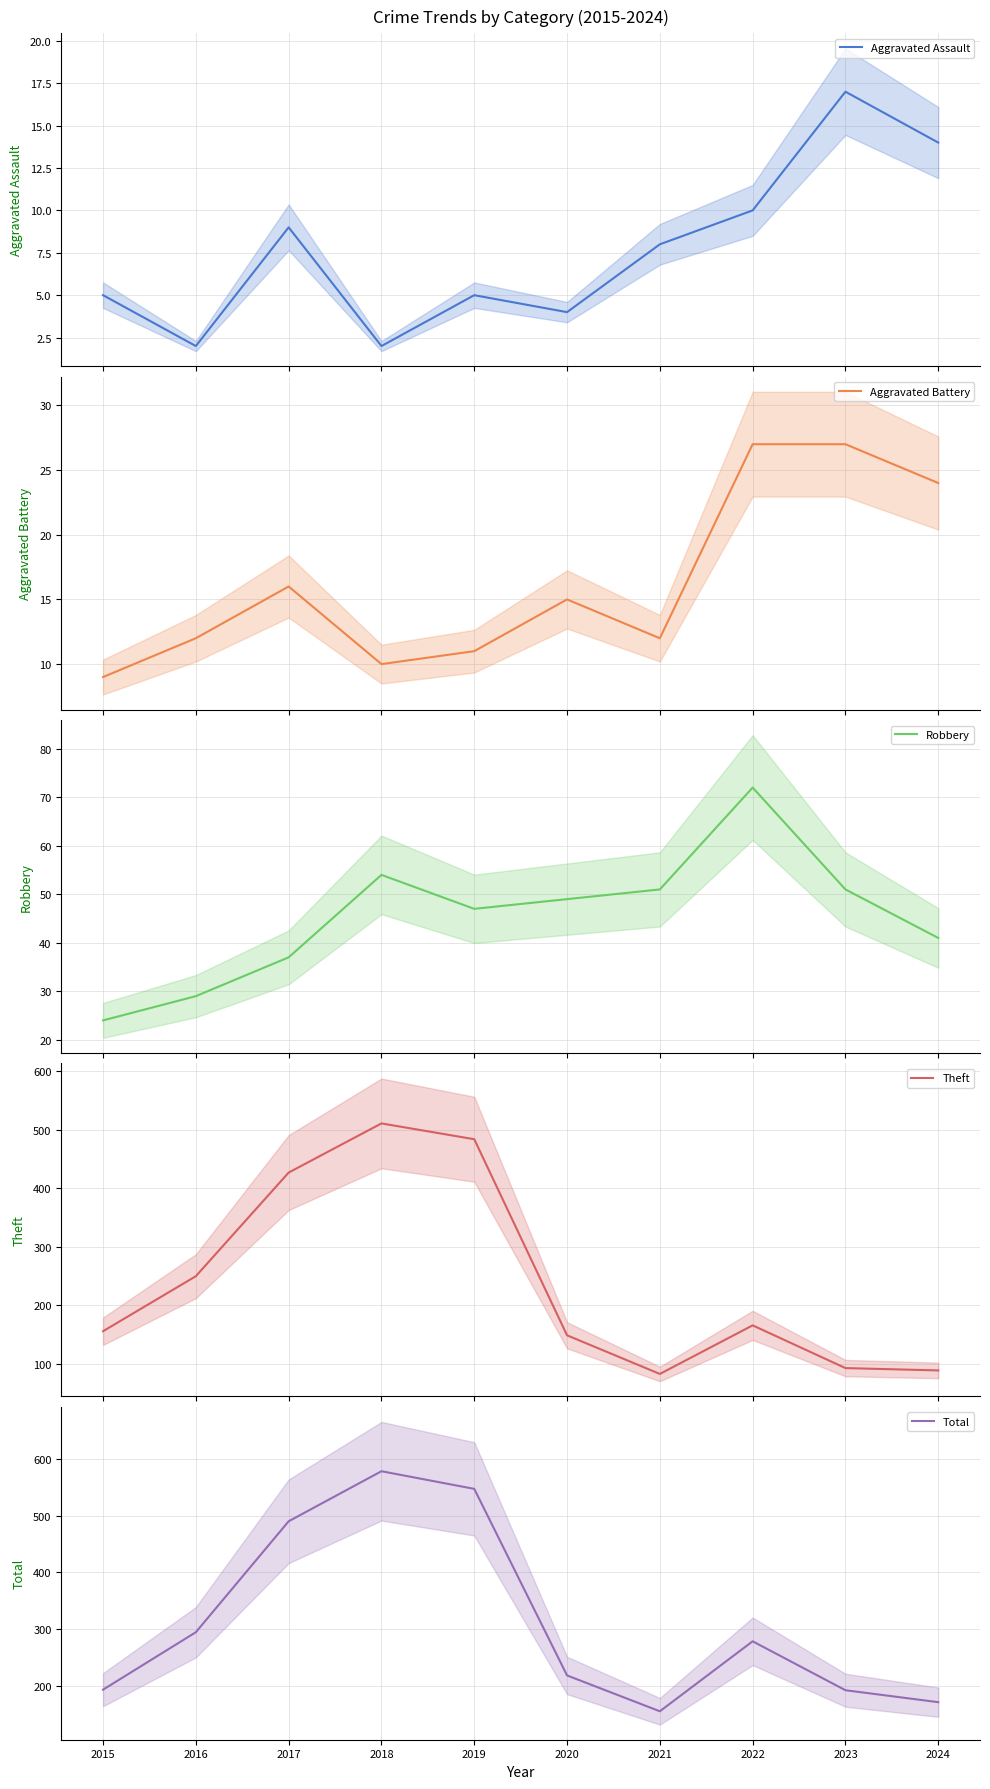

How many interior local peaks does the Theft series have?

2